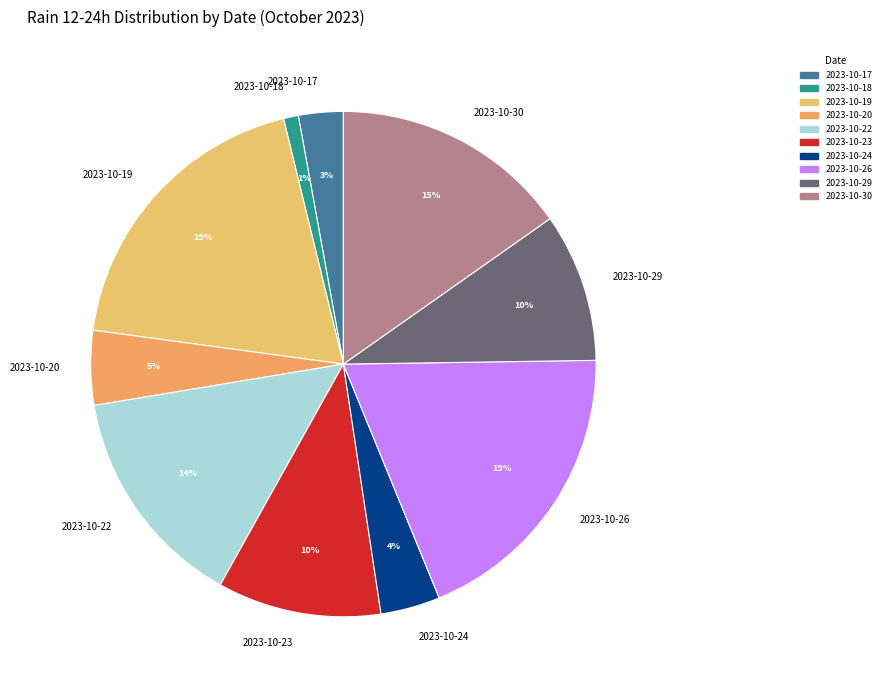

Which category has the smallest portion of the pie?

2023-10-18